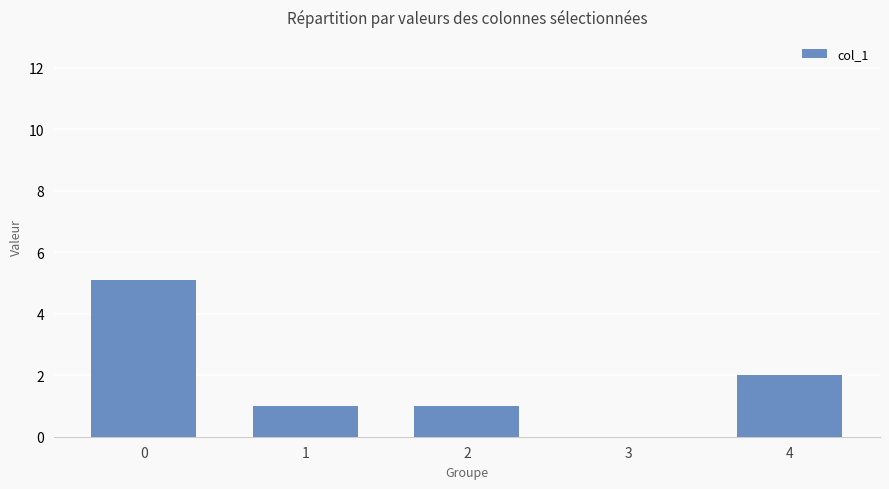

True or false: the data shows 5.1 at 0.

True